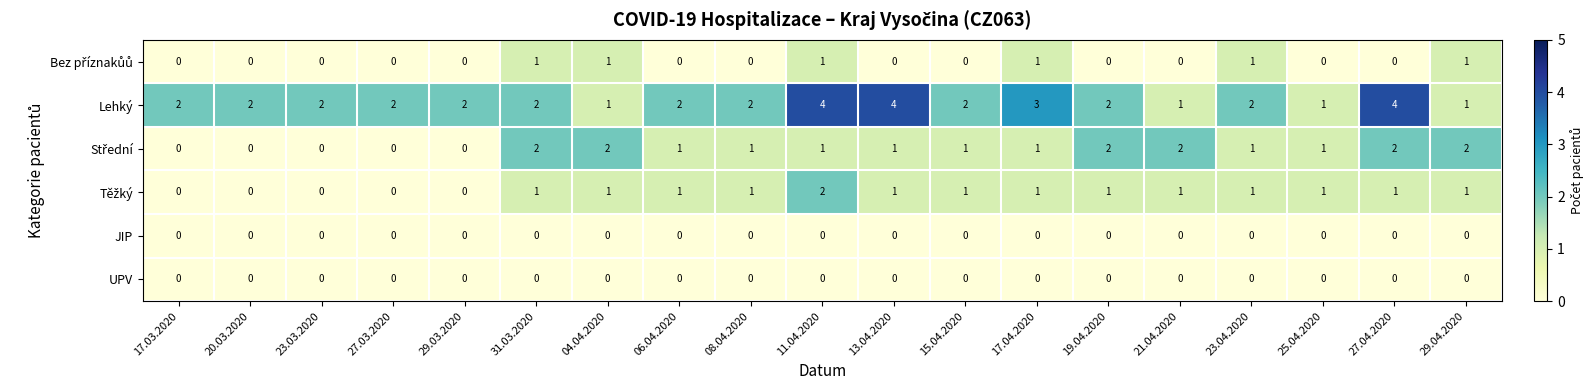

True or false: JIP has a value of 0 at 23.04.2020.

True